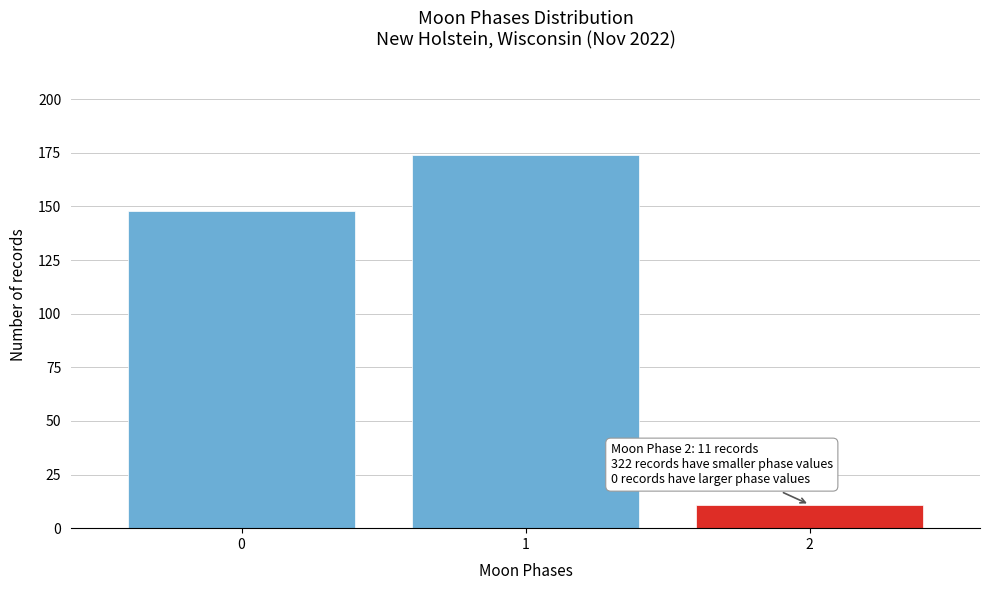

Reading left to right, list all the values displayed in this chart.

148	174	11